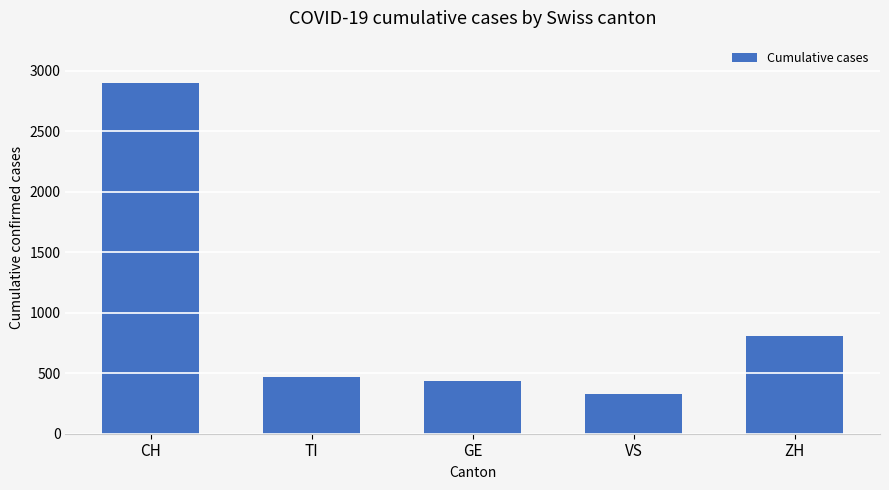

Reading left to right, extract all data points from this chart.

CH=2899	TI=468	GE=435	VS=330	ZH=810